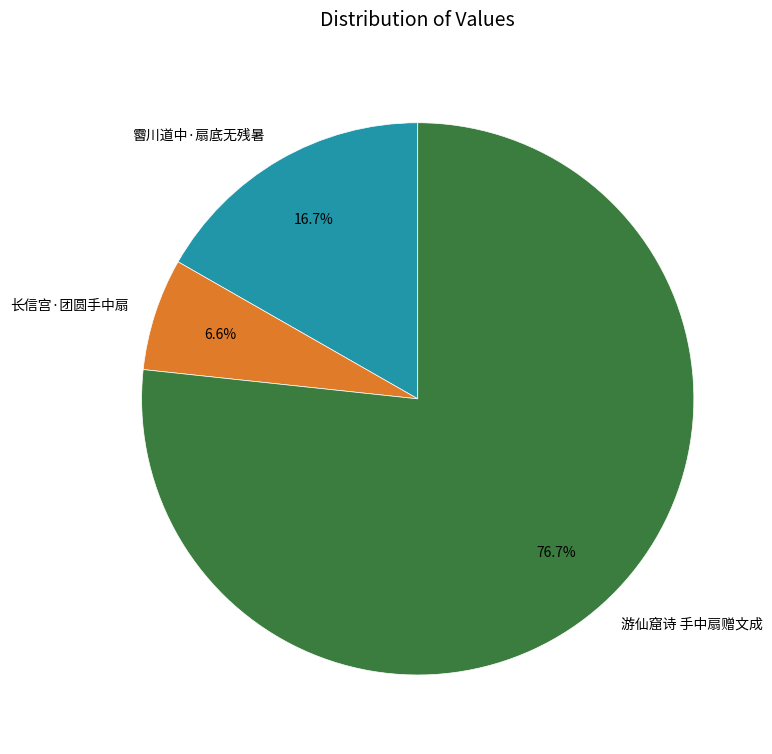

How many segments does this pie chart have?

3